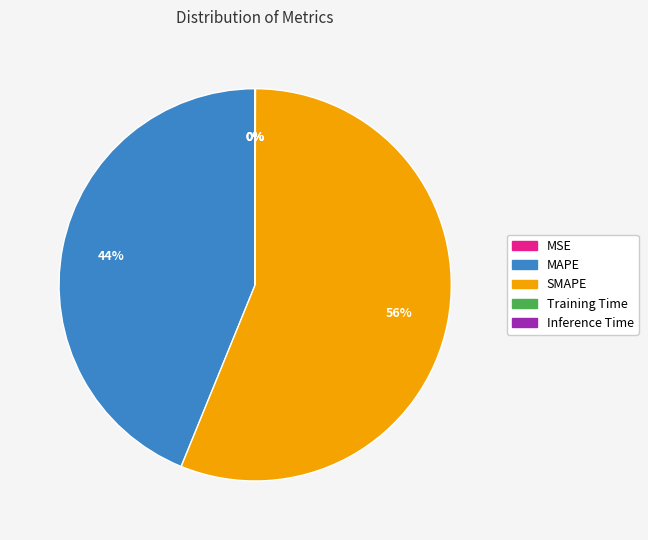

What is the largest slice in the pie chart?

SMAPE